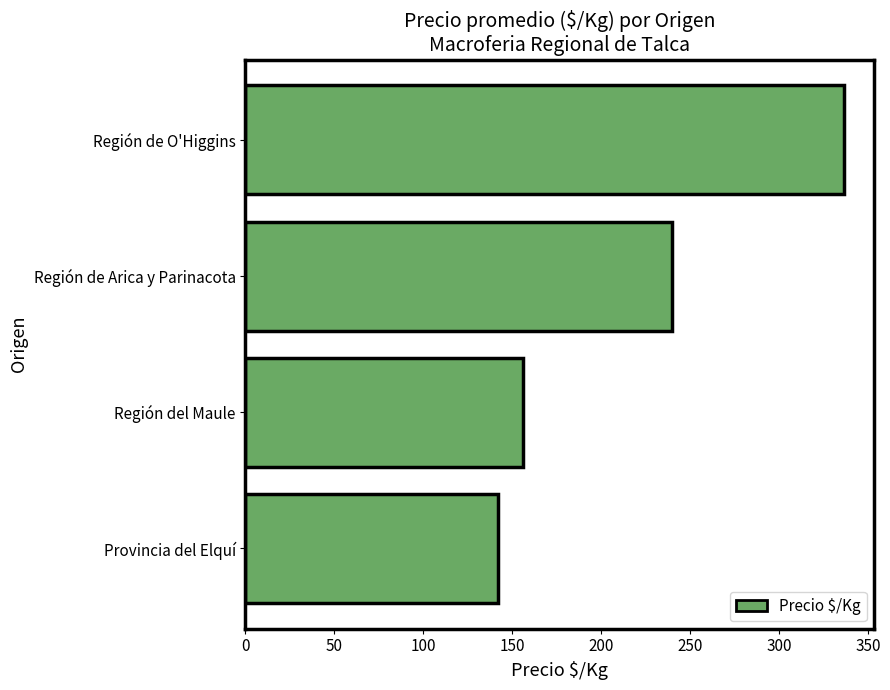

What is the sum of all values?

875.0